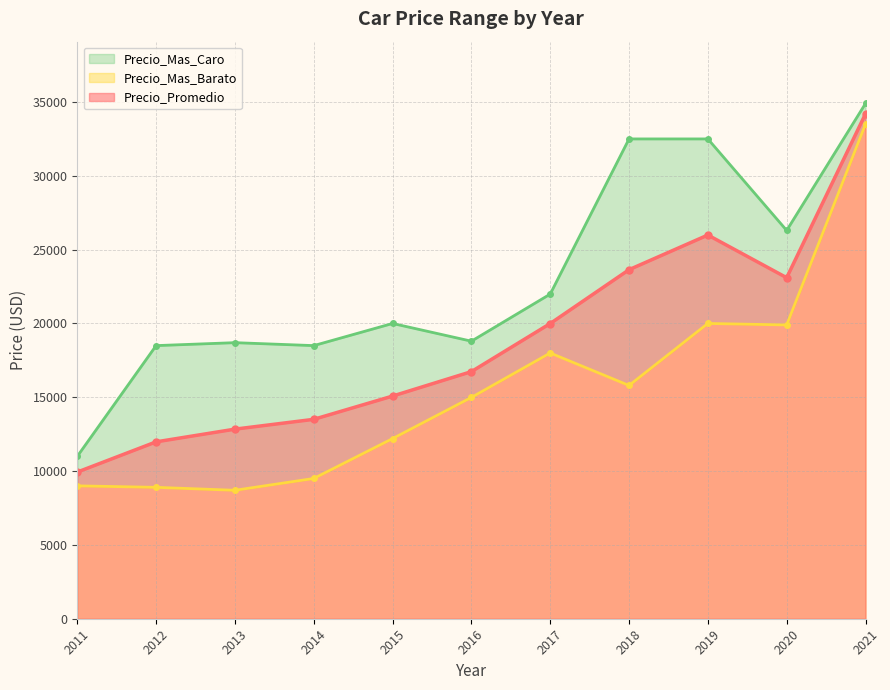

At which category does Precio_Mas_Barato reach its first local valley?

2013